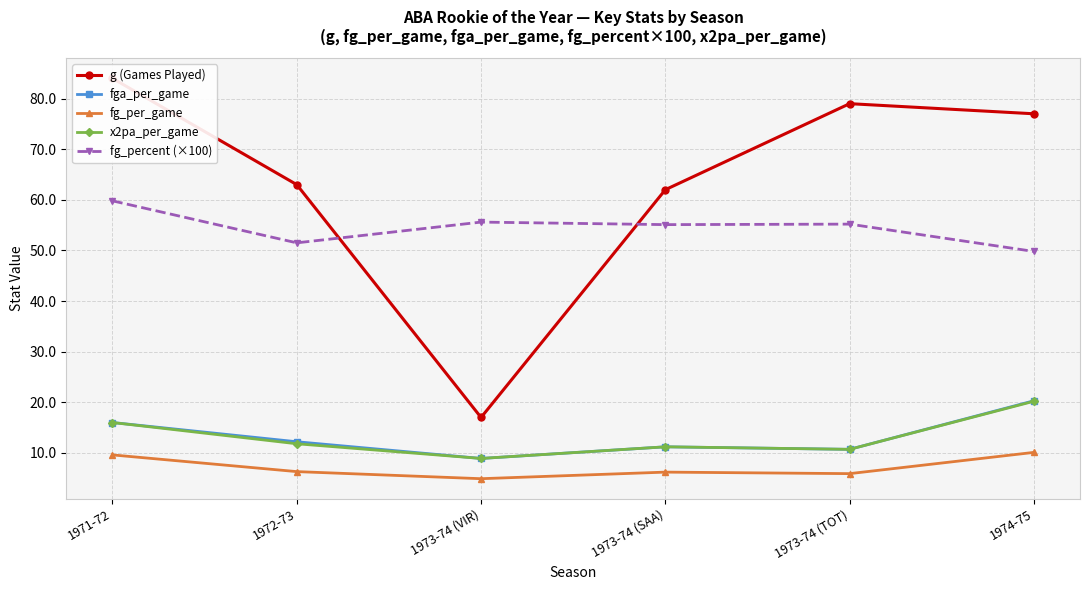

Which series changed the most between 1972-73 and 1973-74 (TOT)?

g (Games Played)